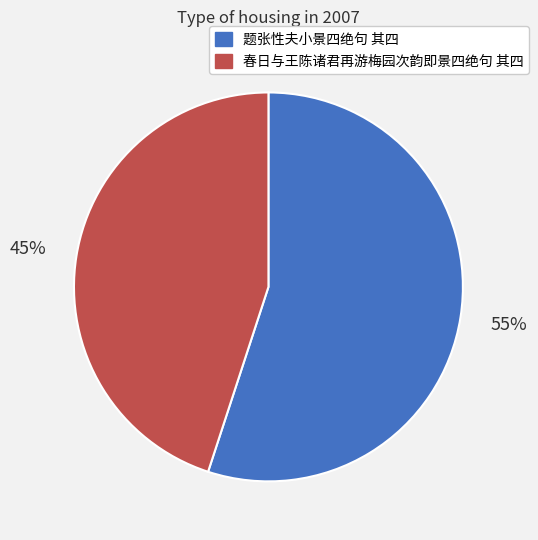

Does 题张性夫小景四绝句 其四 represent more than half of the total?

Yes